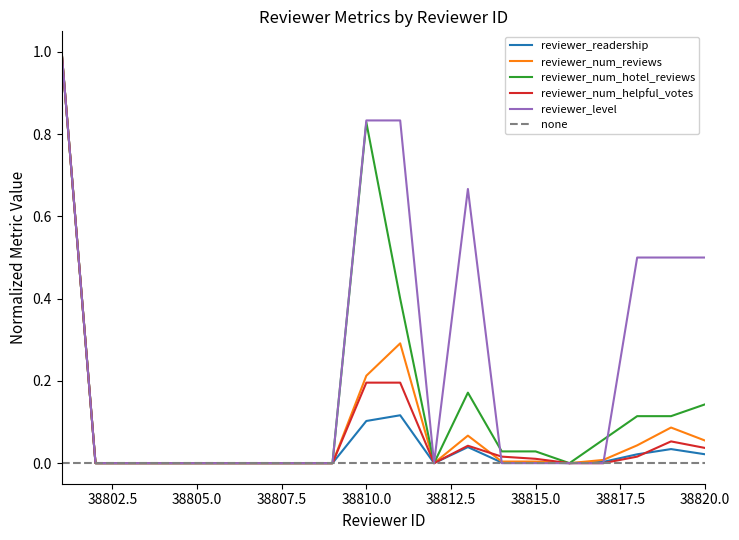

List the labels in order of reviewer_num_hotel_reviews value, largest first.

38801, 38810, 38811, 38813, 38820, 38818, 38819, 38817, 38814, 38815, 38802, 38803, 38804, 38805, 38806, 38807, 38808, 38809, 38812, 38816